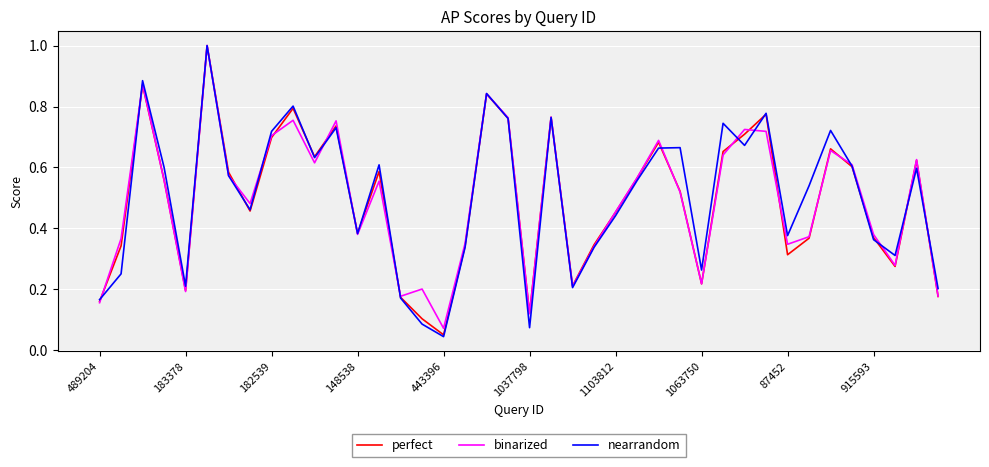

What is the highest value of the nearrandom series?

1.0